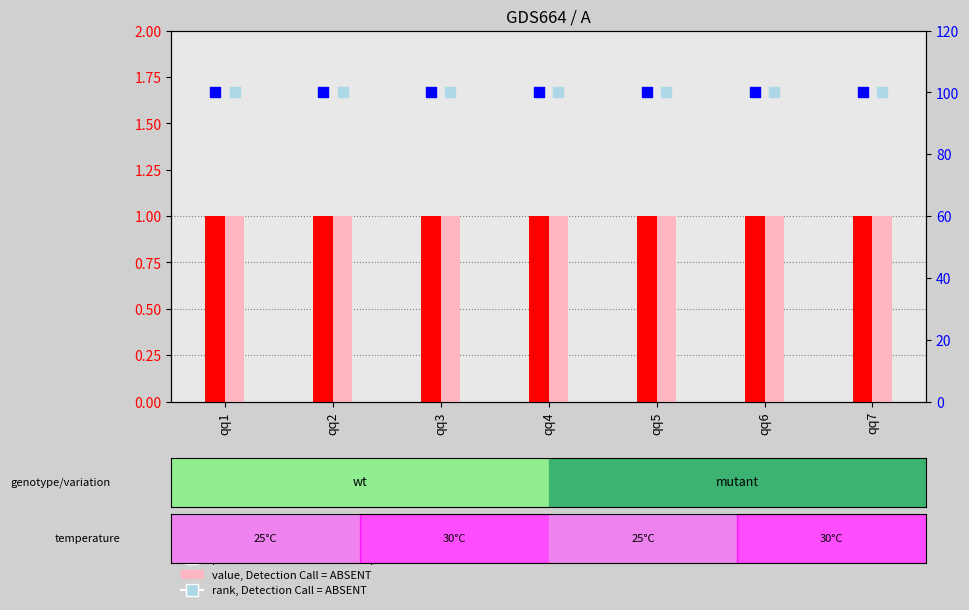

What are all the series names shown in the legend?

count, value, Detection Call = ABSENT, percentile rank within the sample, rank, Detection Call = ABSENT